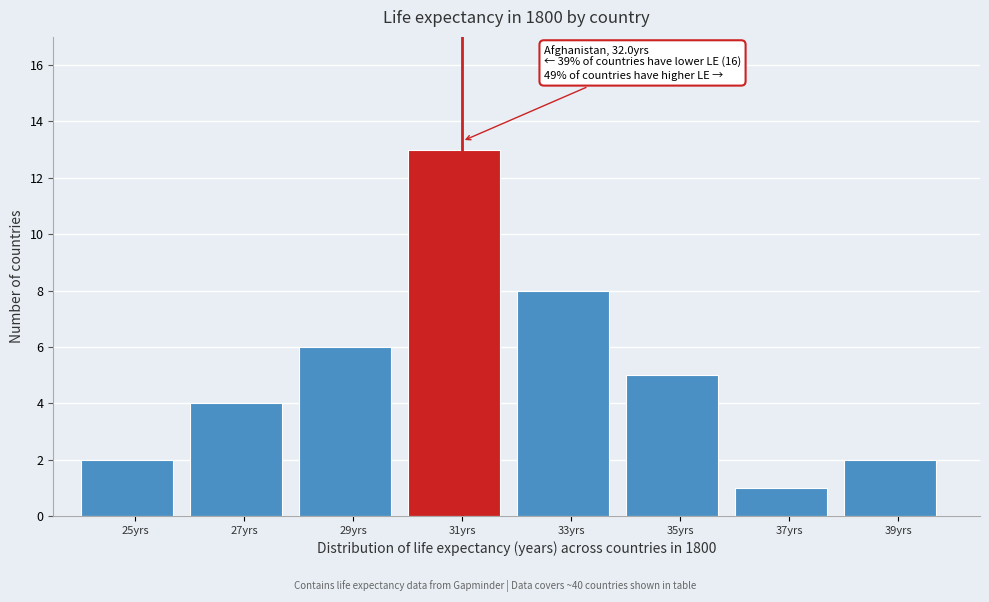

Reading left to right, list all the values displayed in this chart.

25yrs=2	27yrs=4	29yrs=6	31yrs=13	33yrs=8	35yrs=5	37yrs=1	39yrs=2